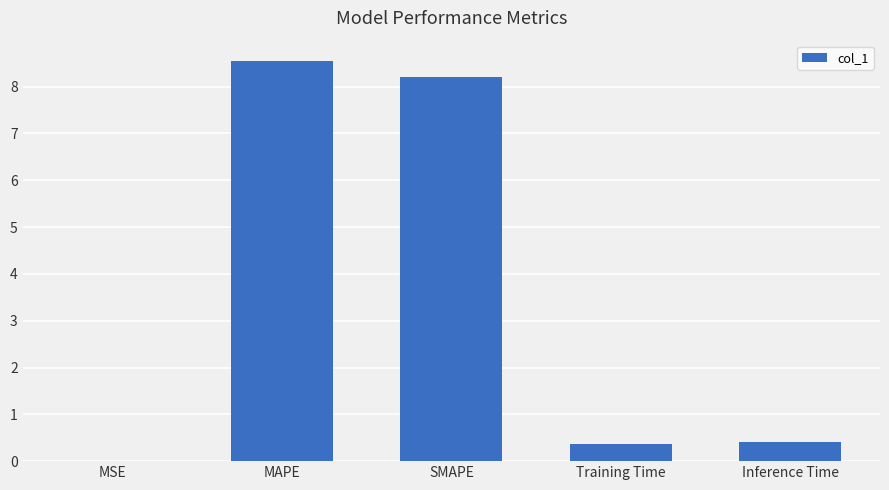

What value does the data have at MAPE?

8.6